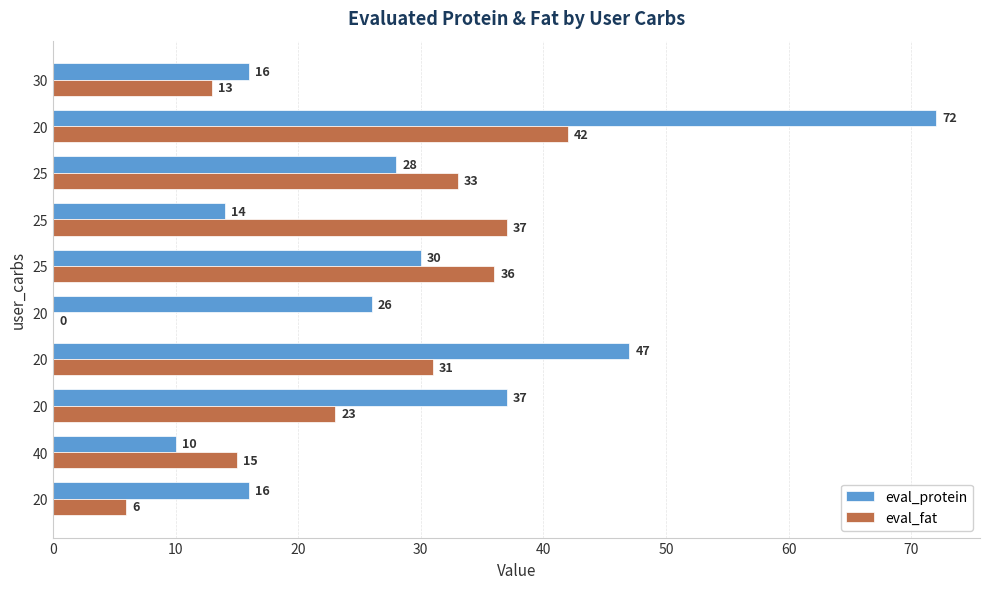

Count the number of data series in this chart.

2